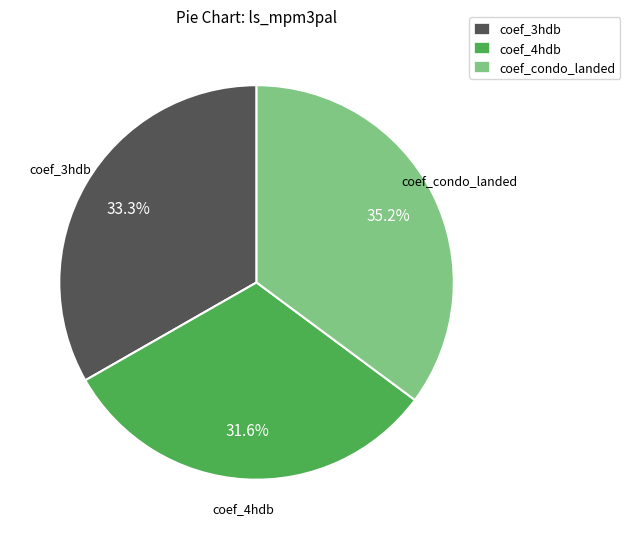

To the nearest percent, what percentage of the pie is coef_3hdb?

33%